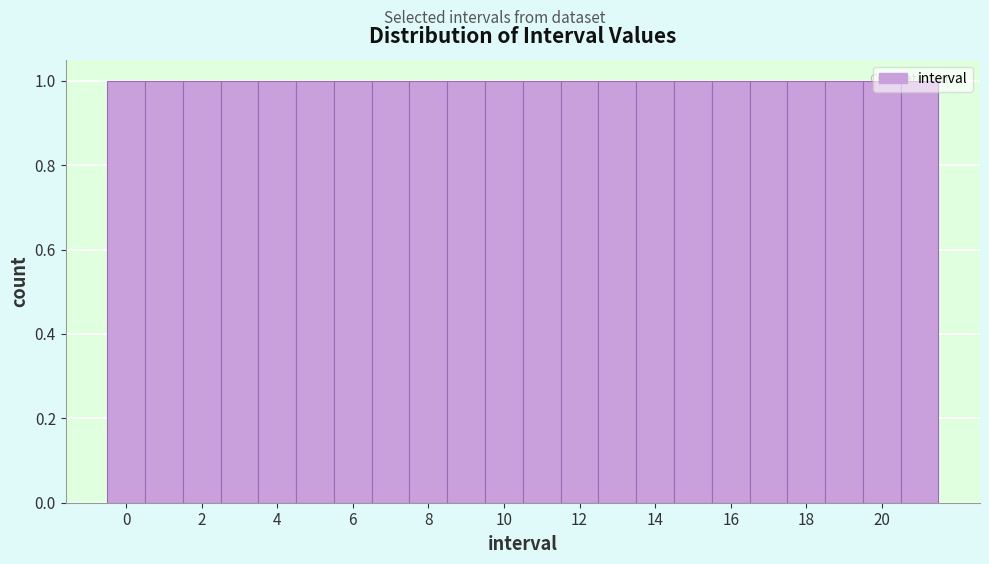

Reading left to right, transcribe this chart: for each bar, give the range it covers on the x-axis and its height. Neither the bar edges nor the heights are printed on the chart, so give them approximately, as read against the axes.

-0.5 to 0.5: 1
0.5 to 1.5: 1
1.5 to 2.5: 1
2.5 to 3.5: 1
3.5 to 4.5: 1
4.5 to 5.5: 1
5.5 to 6.5: 1
6.5 to 7.5: 1
7.5 to 8.5: 1
8.5 to 9.5: 1
9.5 to 10.5: 1
10.5 to 11.5: 1
11.5 to 12.5: 1
12.5 to 13.5: 1
13.5 to 14.5: 1
14.5 to 15.5: 1
15.5 to 16.5: 1
16.5 to 17.5: 1
17.5 to 18.5: 1
18.5 to 19.5: 1
19.5 to 20.5: 1
20.5 to 21.5: 1